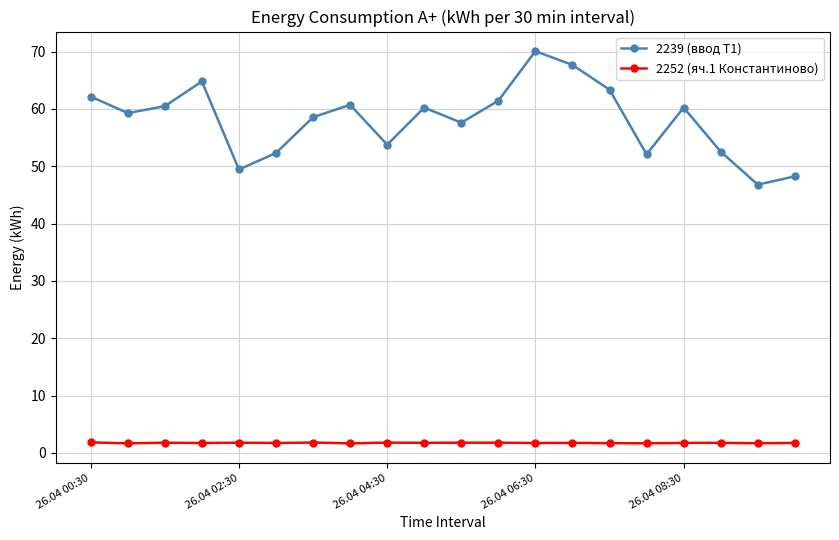

True or false: 2239 (ввод Т1) has more than 2 interior local peaks.

True